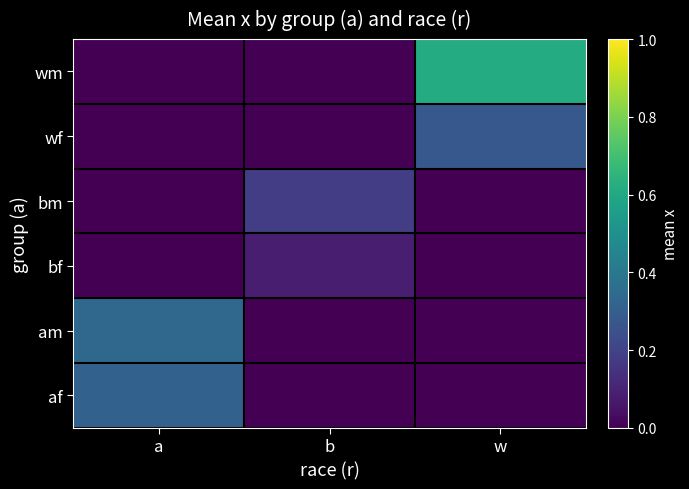

Reading right to left, what are all the values shown in this chart?

af: w=0.0	b=0.0	a=0.3
am: w=0.0	b=0.0	a=0.3
bf: w=0.0	b=0.1	a=0.0
bm: w=0.0	b=0.2	a=0.0
wf: w=0.3	b=0.0	a=0.0
wm: w=0.6	b=0.0	a=0.0